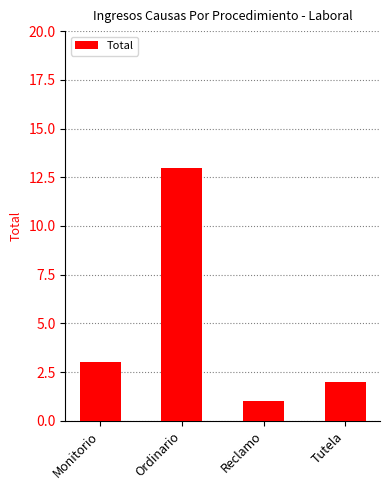

How many series are shown in this chart?

1